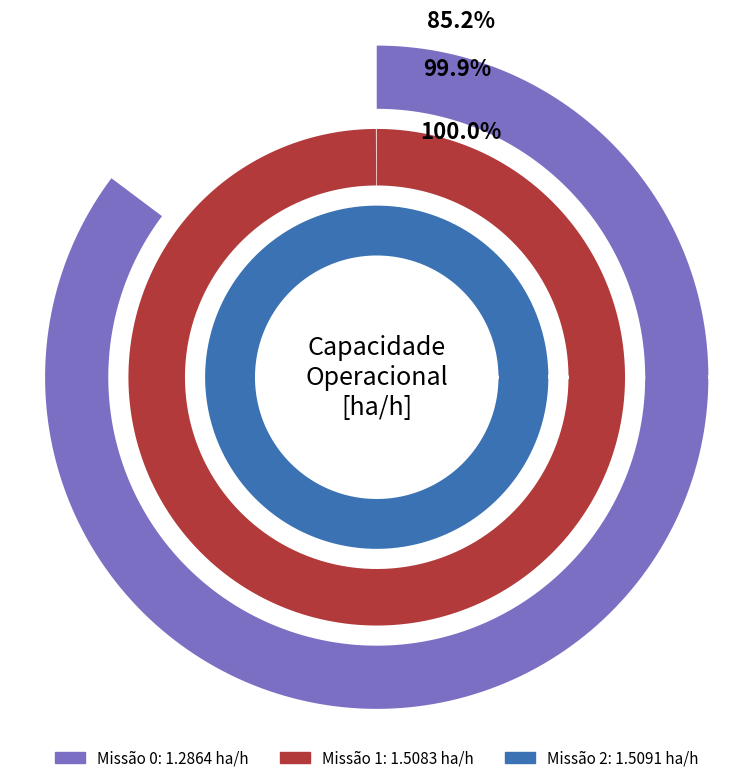

Rank the categories by value from lowest to highest.

0, 1, 2